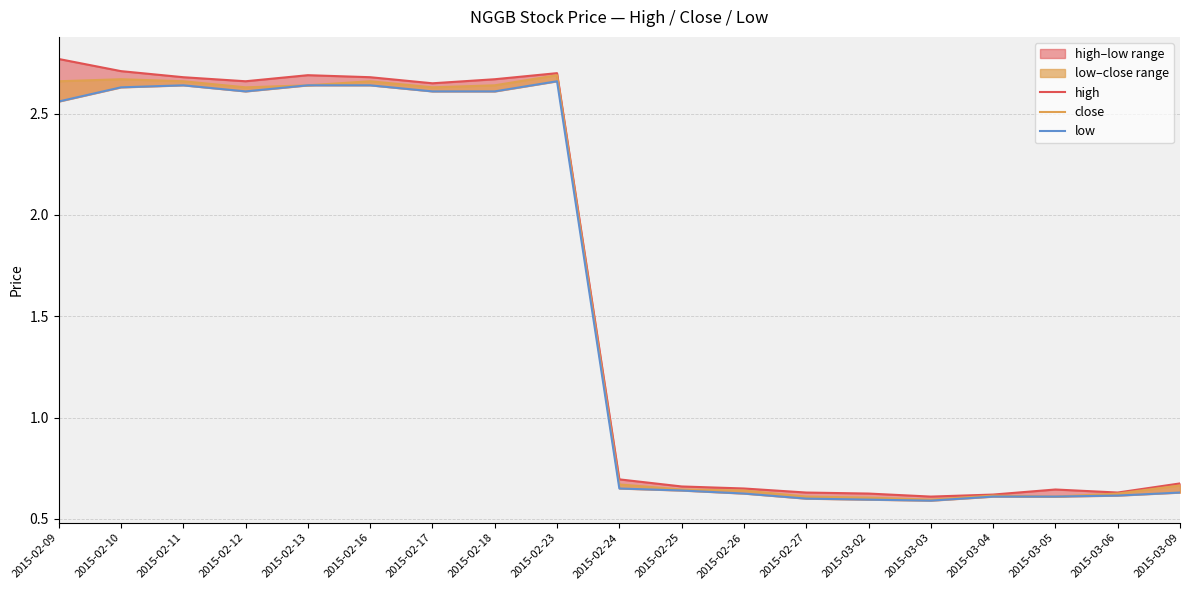

True or false: close and low cross at least once.

False